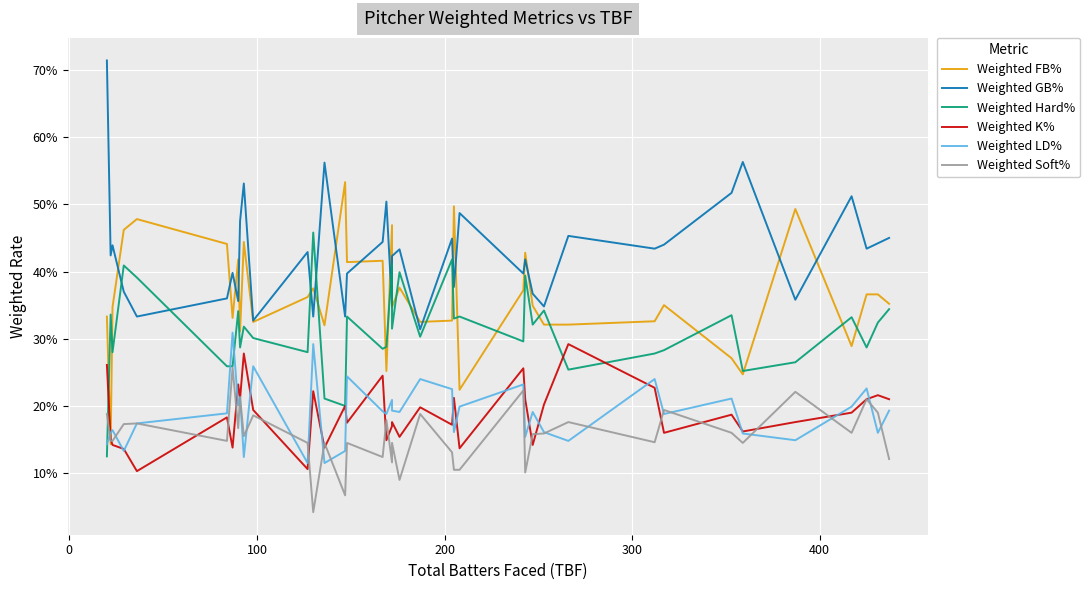

What is the average value of the Weighted Hard% series?

0.3